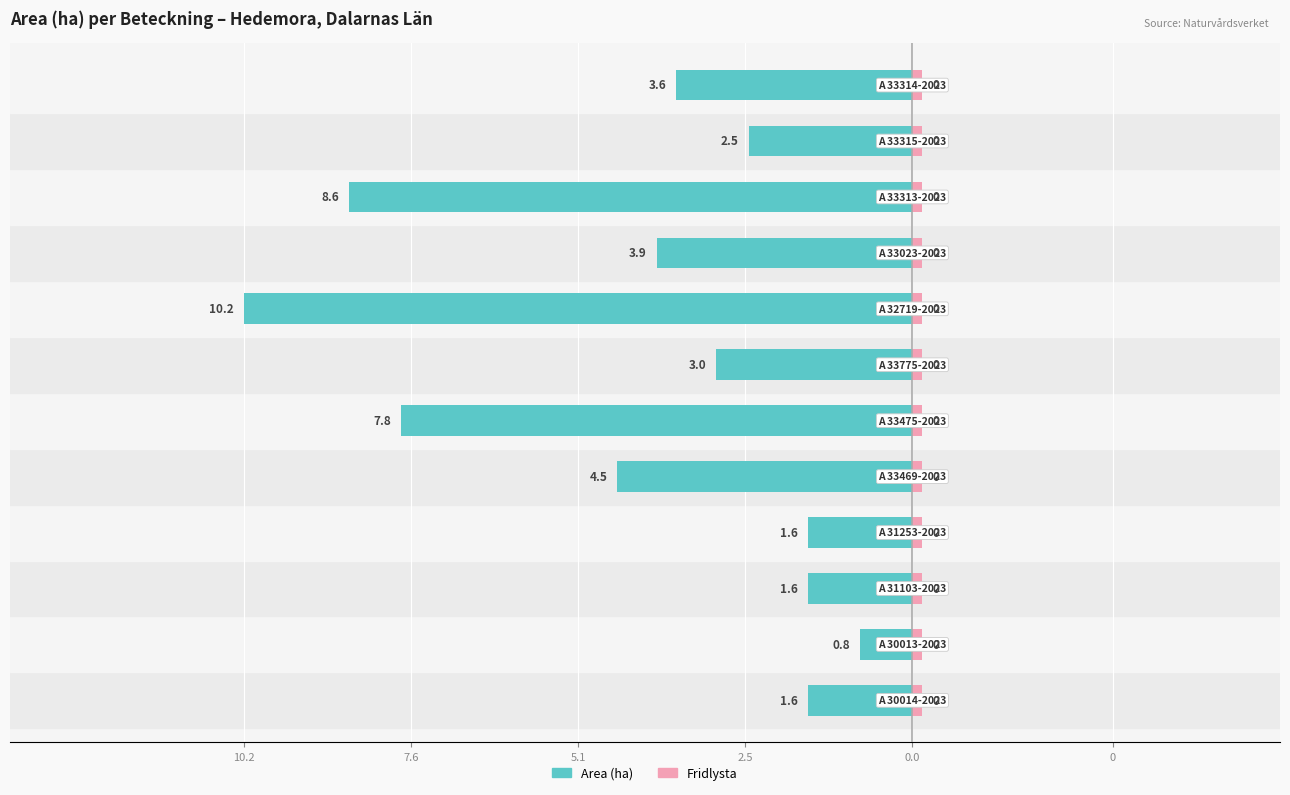

How many groups of bars are there?

12